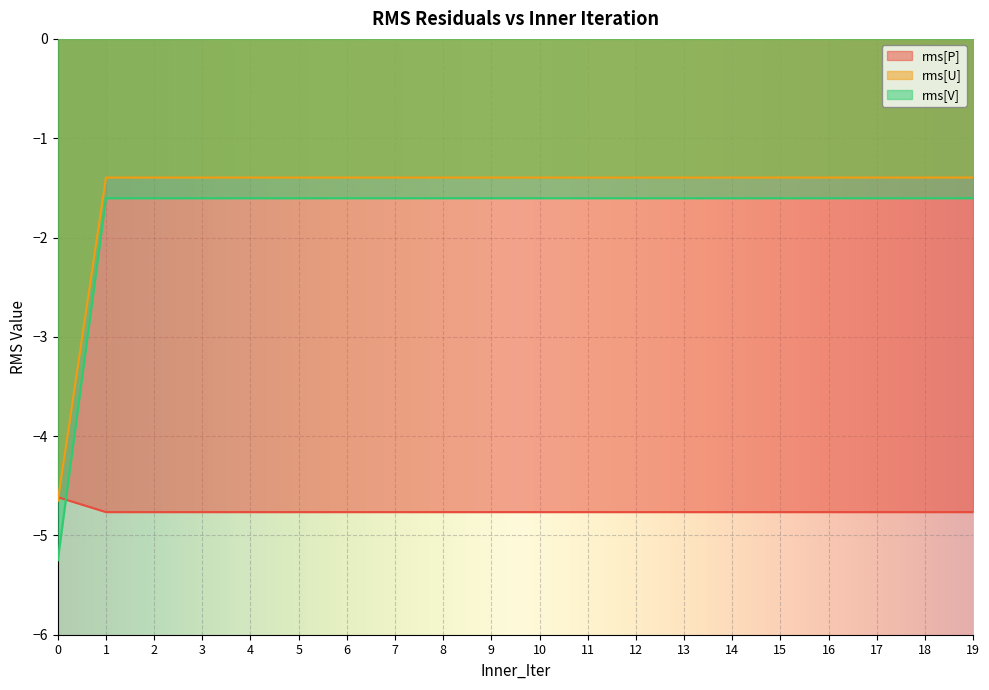

Which series changed the most between 7 and 15?

rms[P]